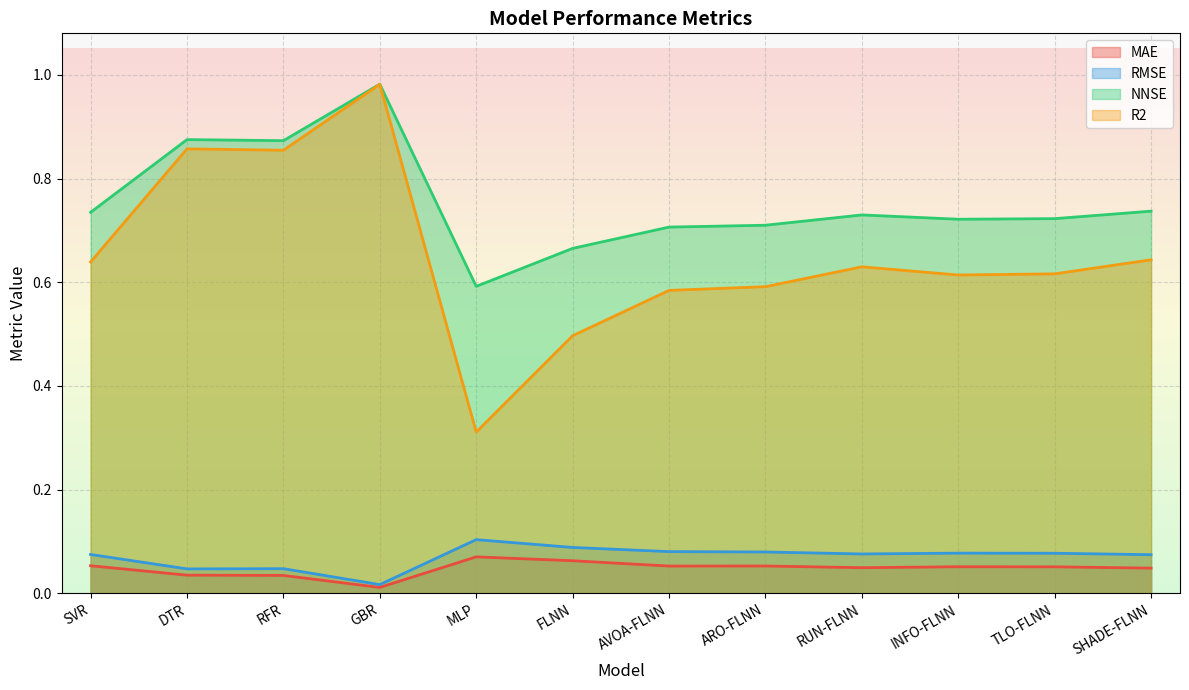

What is the difference between the maximum and second lowest values in the NNSE series?

0.3